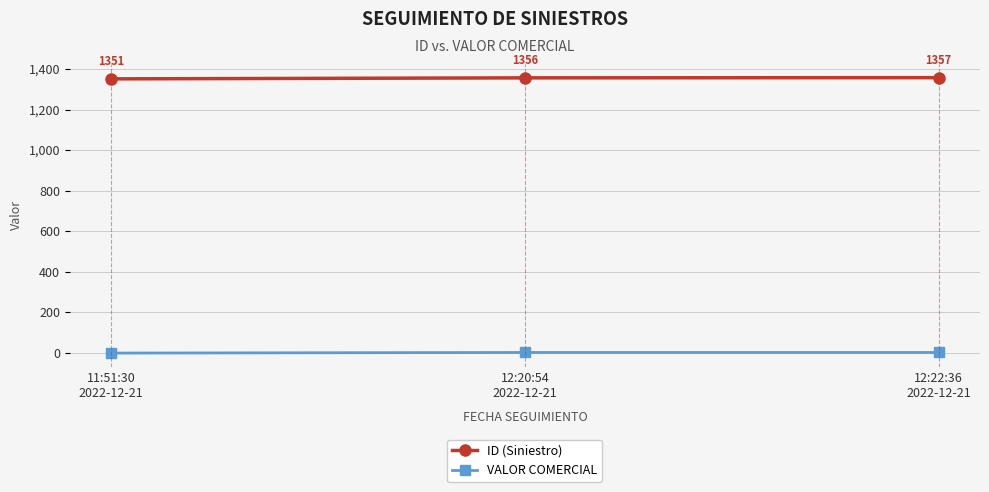

The value of ID (Siniestro) at 12:22:36
2022-12-21 is 1357. True or false?

True